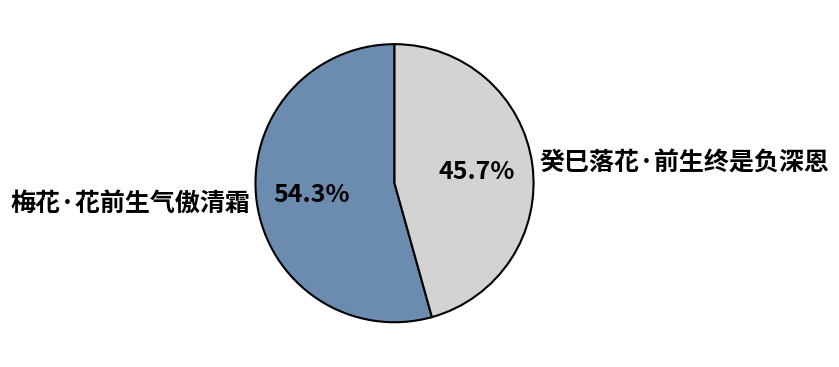

Rank the categories by value from highest to lowest.

梅花·花前生气傲清霜, 癸巳落花·前生终是负深恩